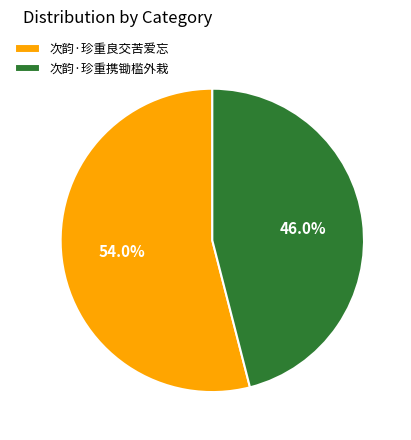

Approximately how many times larger is the value at 次韵·珍重携锄槛外栽 compared to 次韵·珍重良交苦爱忘?

0.9